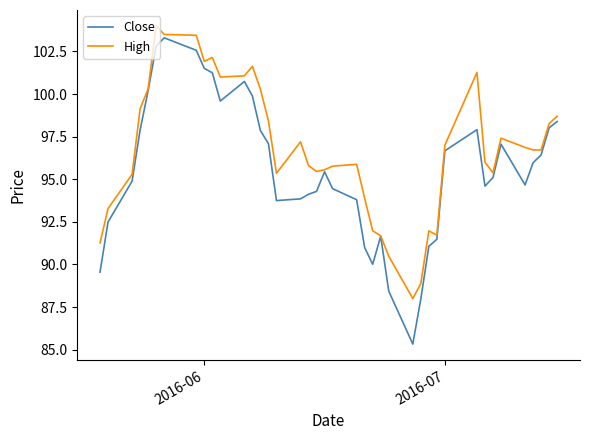

What is the minimum value shown in the chart?

85.3